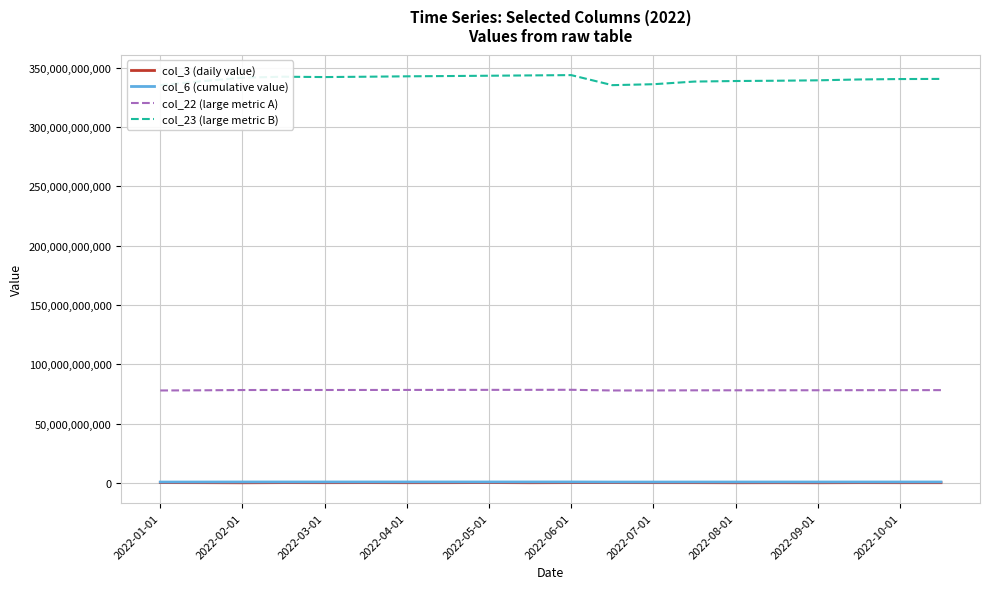

What position from the left is 17?

18